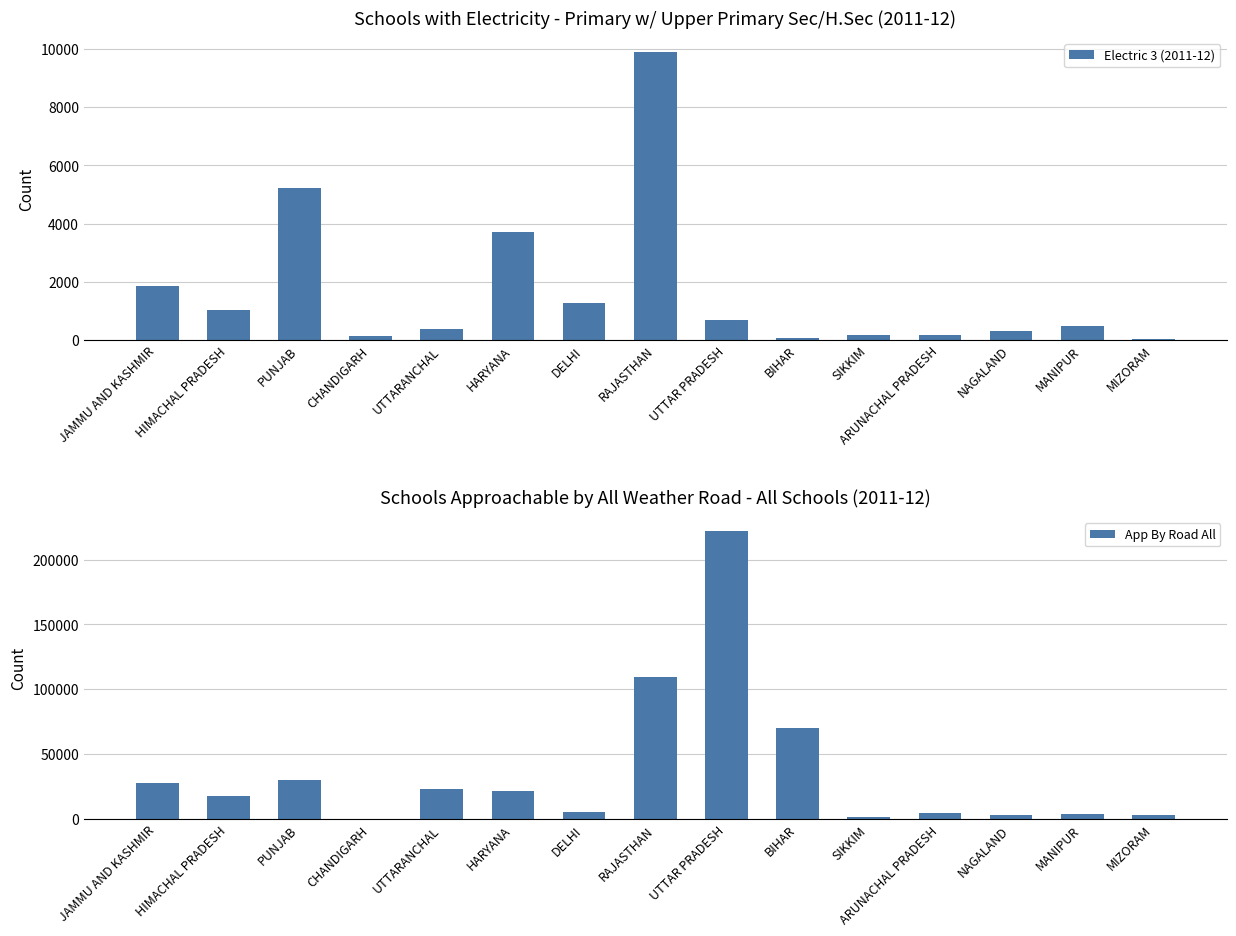

How many groups of bars are there?

15